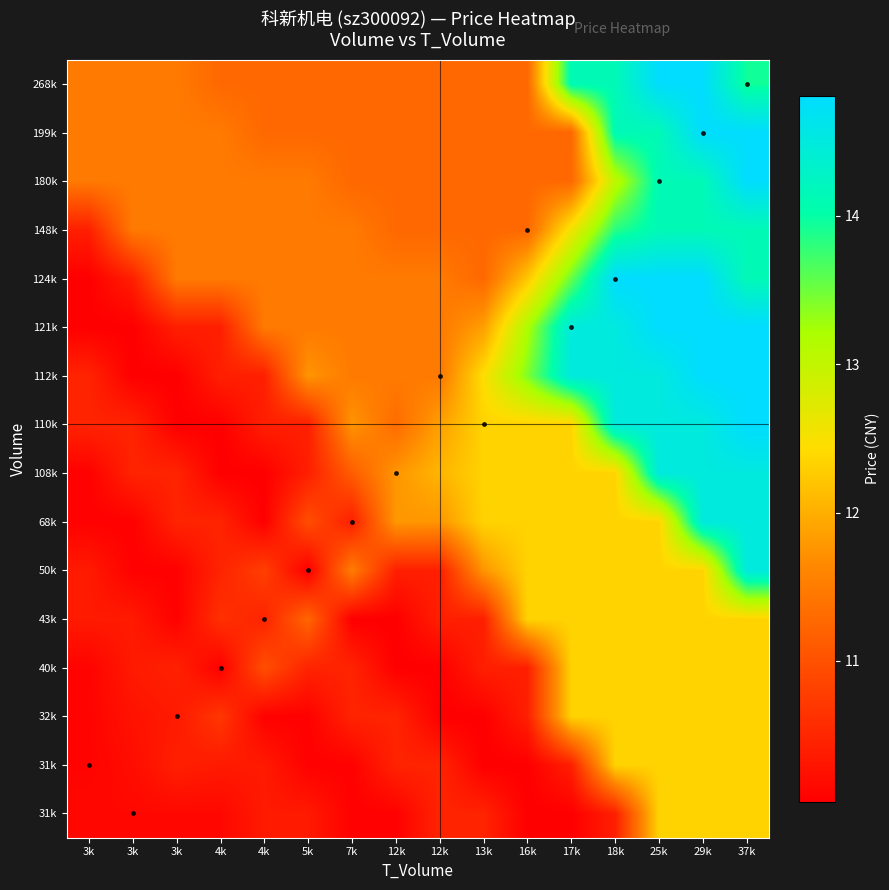

At which category is the sum across all series the highest?

37k